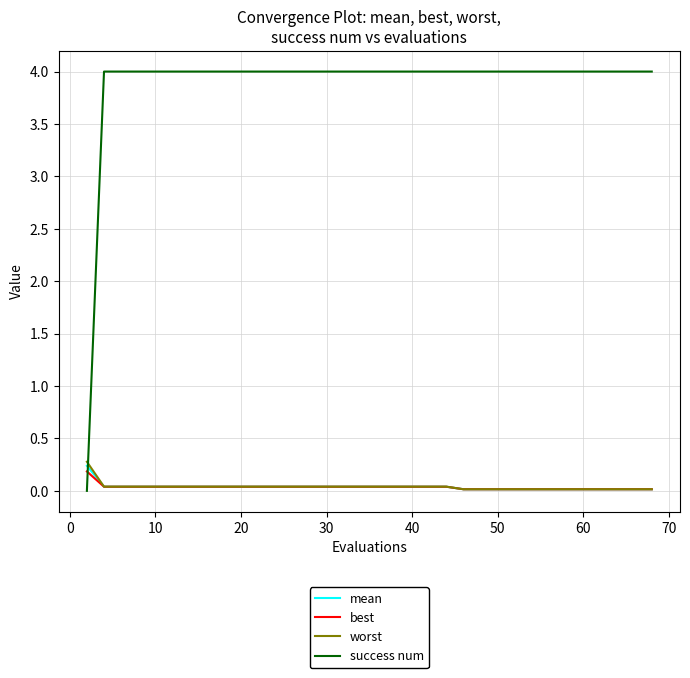

Which series has the largest total across all categories?

success num